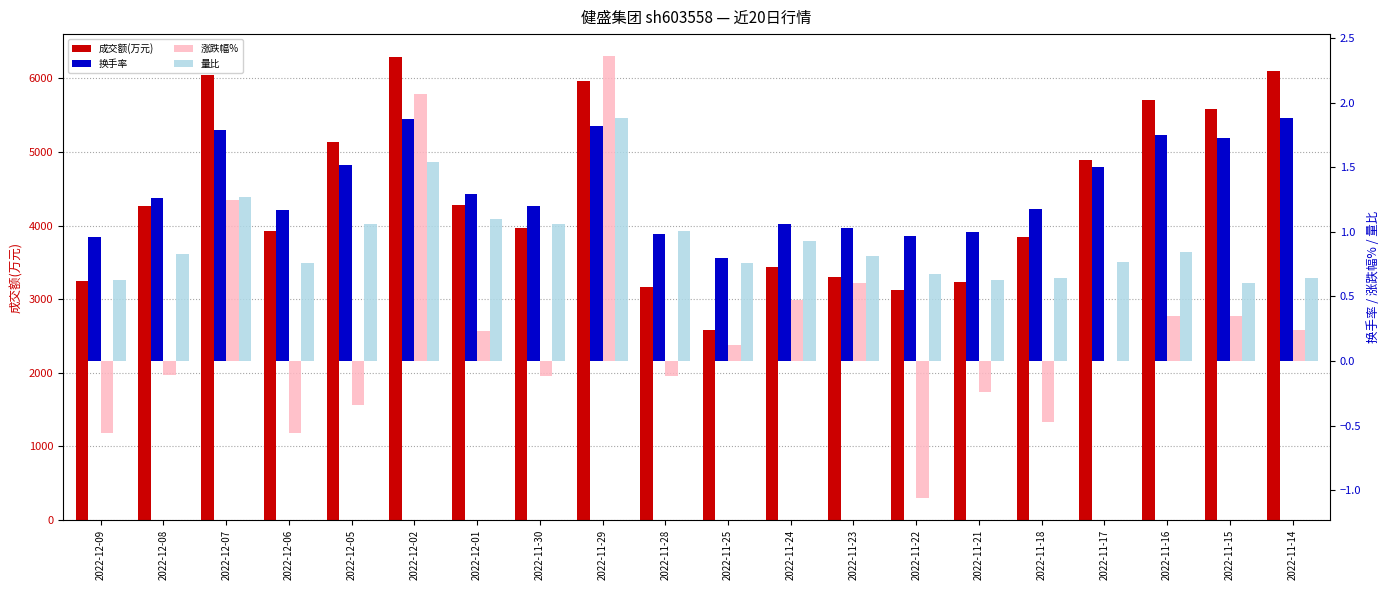

How many data points does each series have?

20